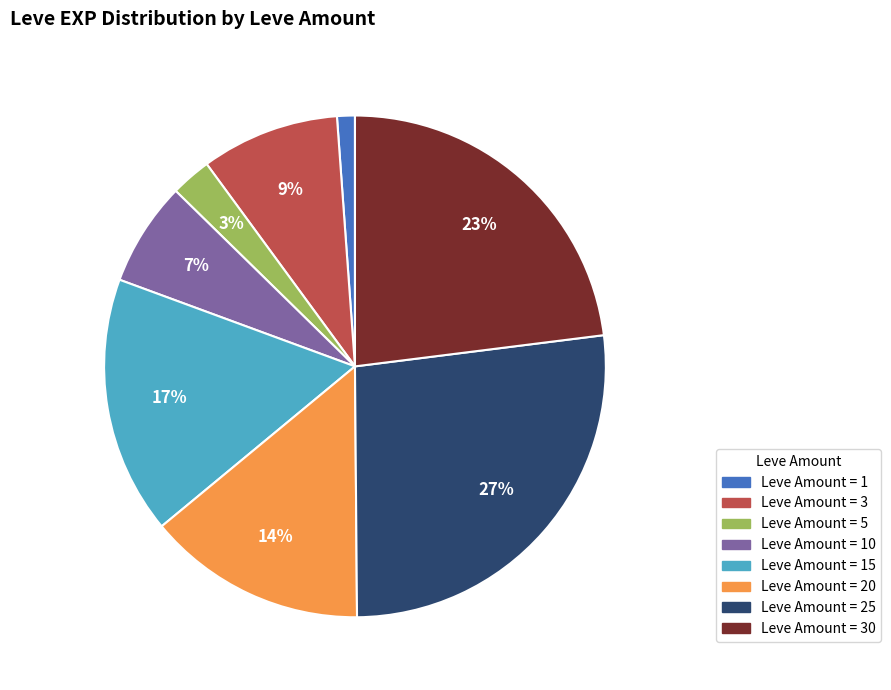

Does any single category account for the majority?

No